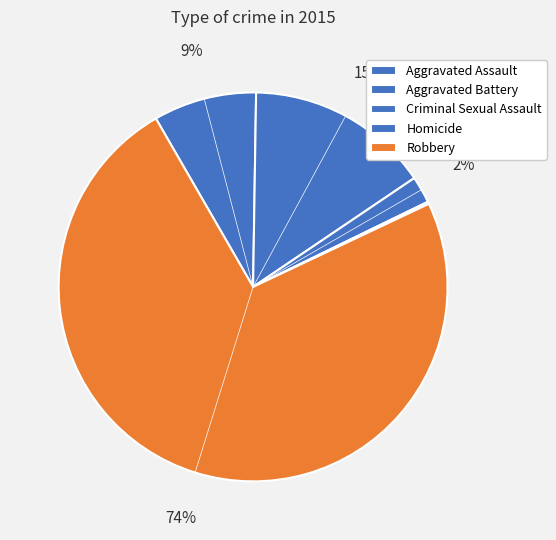

To the nearest percent, what portion does Aggravated Battery represent?

15%